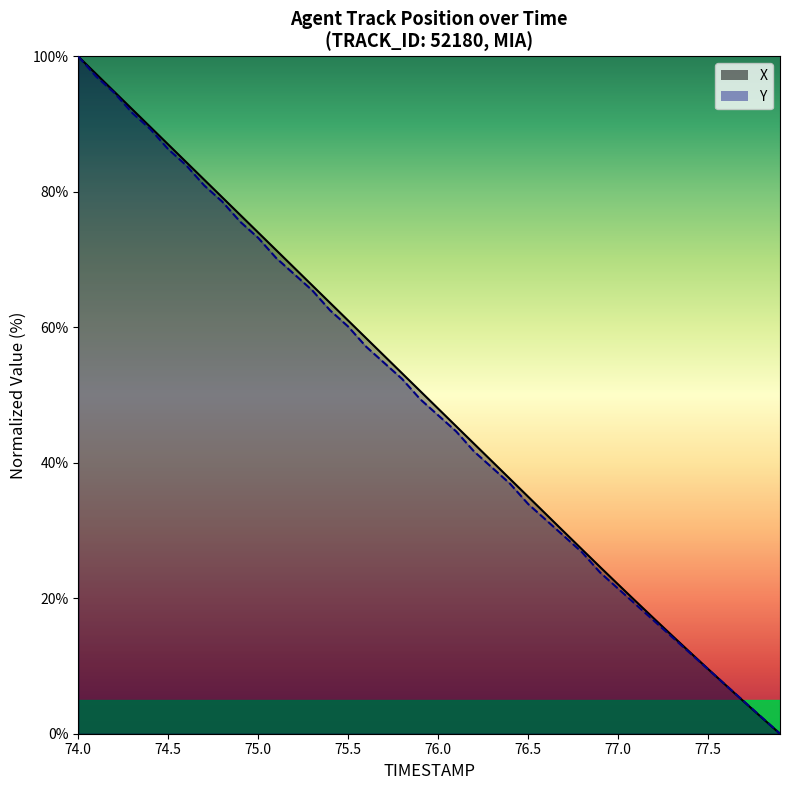

What is the total value across all series at 75.6?

115.5